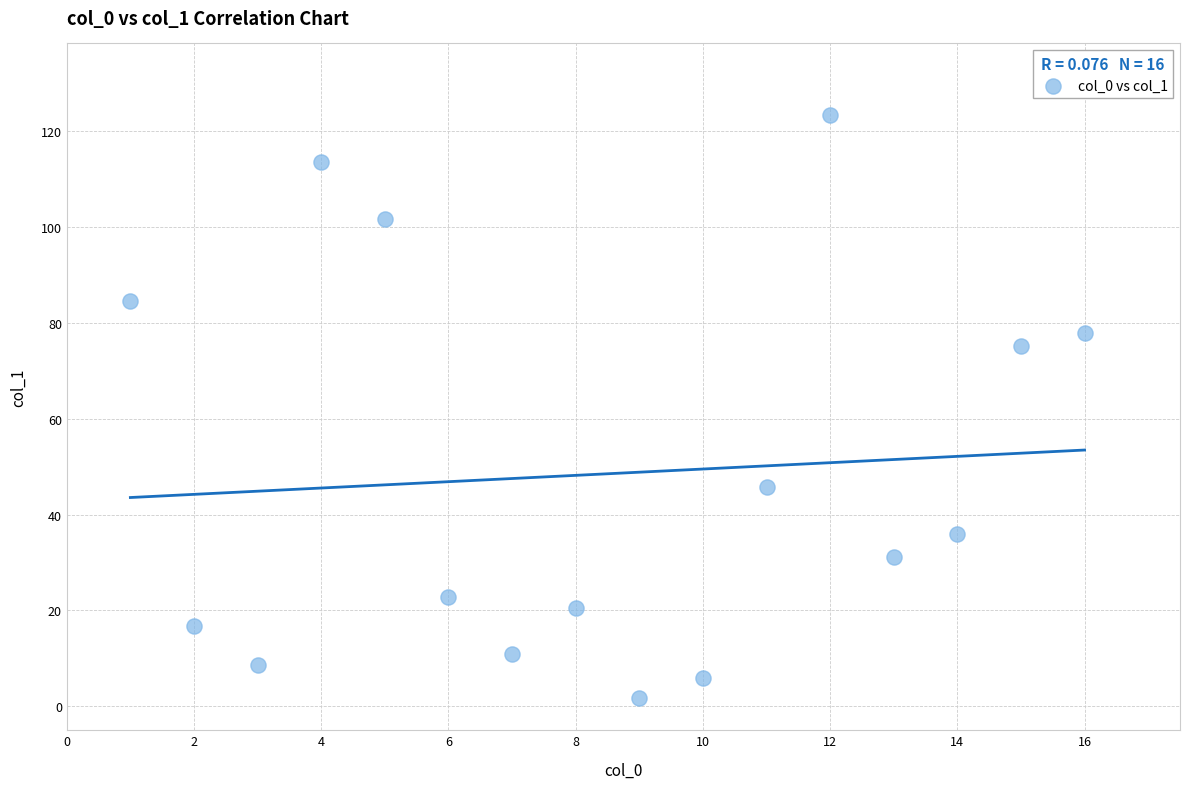

What is the range of Y values (max minus min)?

121.5